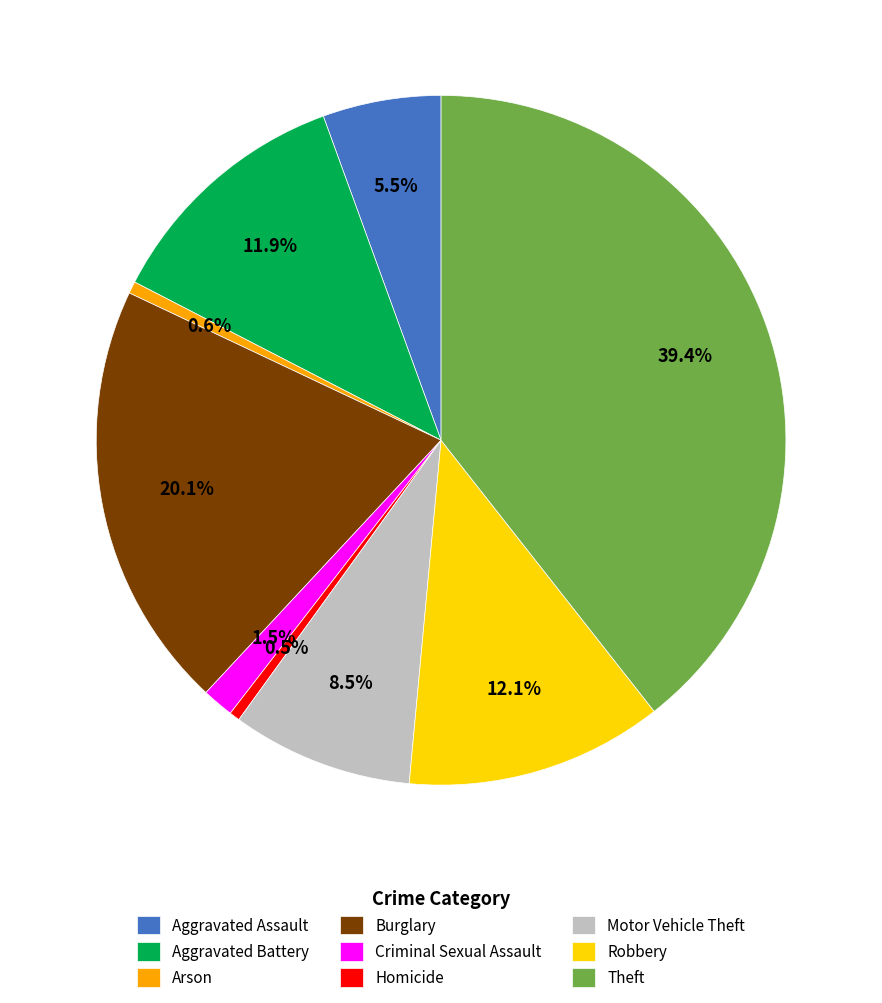

Which category has the biggest portion of the pie?

Theft